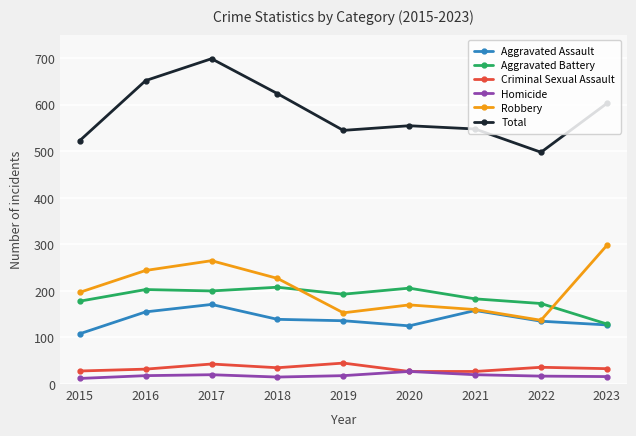

In Total, how many points are lower than both neighbors (excluding endpoints)?

2